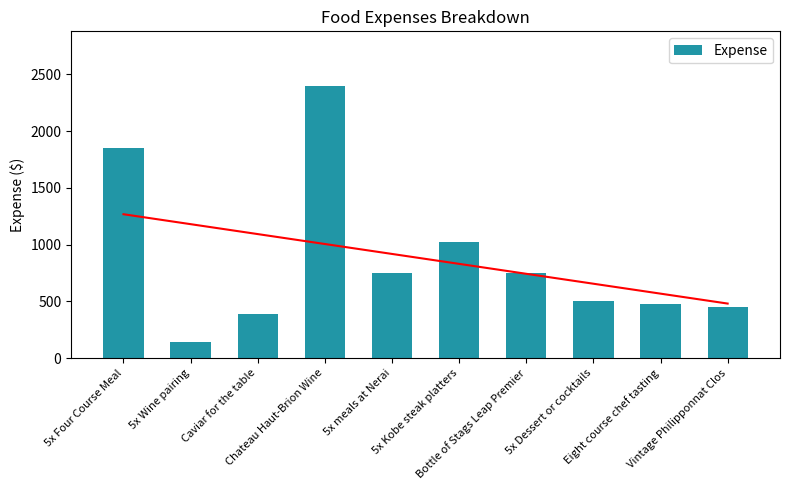

What is the greatest value displayed?

2400